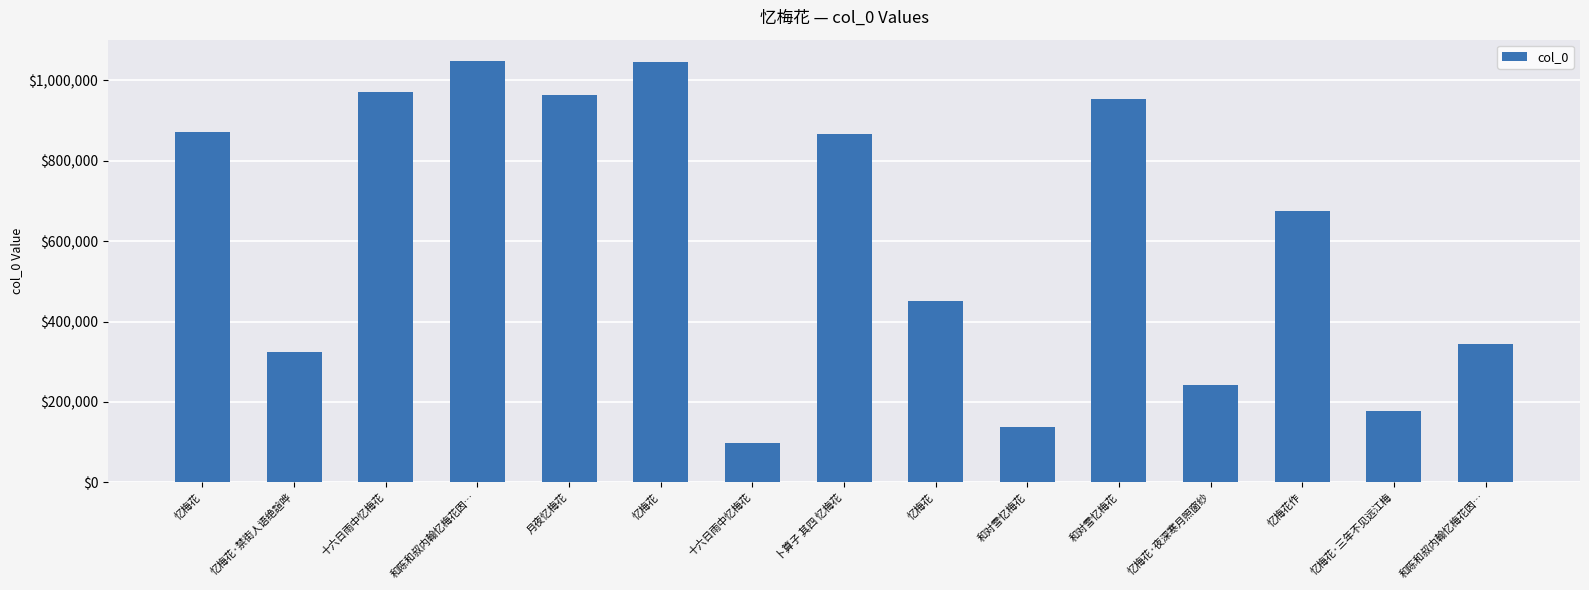

Are the bars horizontal?

No